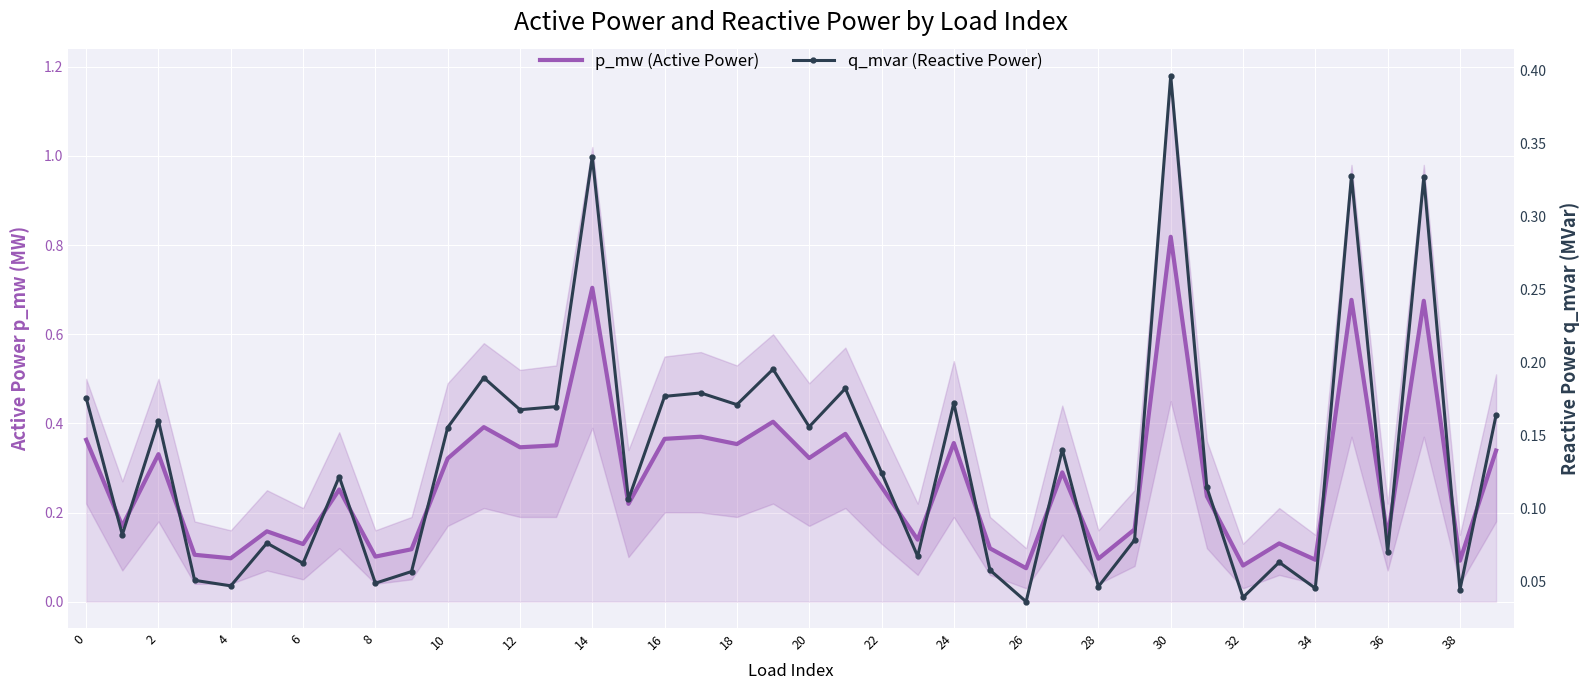

True or false: p_mw (Active Power) has more than 1 points higher than both neighbors.

True